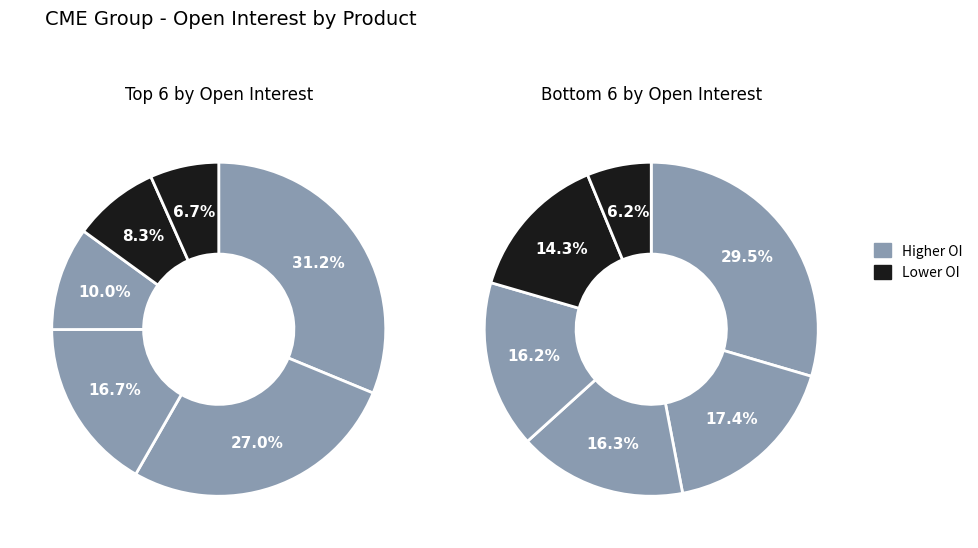

How much of the chart is everything except 10Y NOTE FUTURE?

94.5%